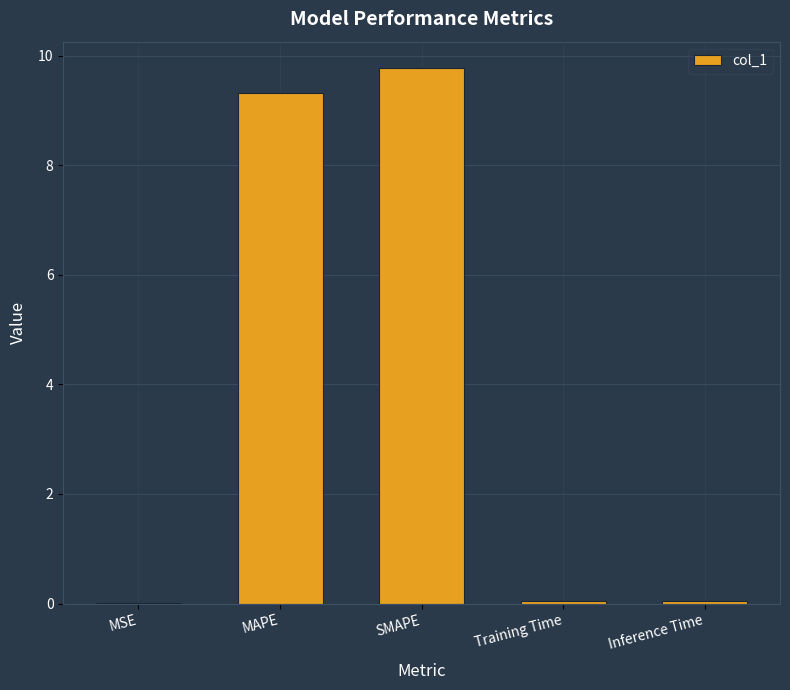

Between MAPE and Training Time, which is larger?

MAPE